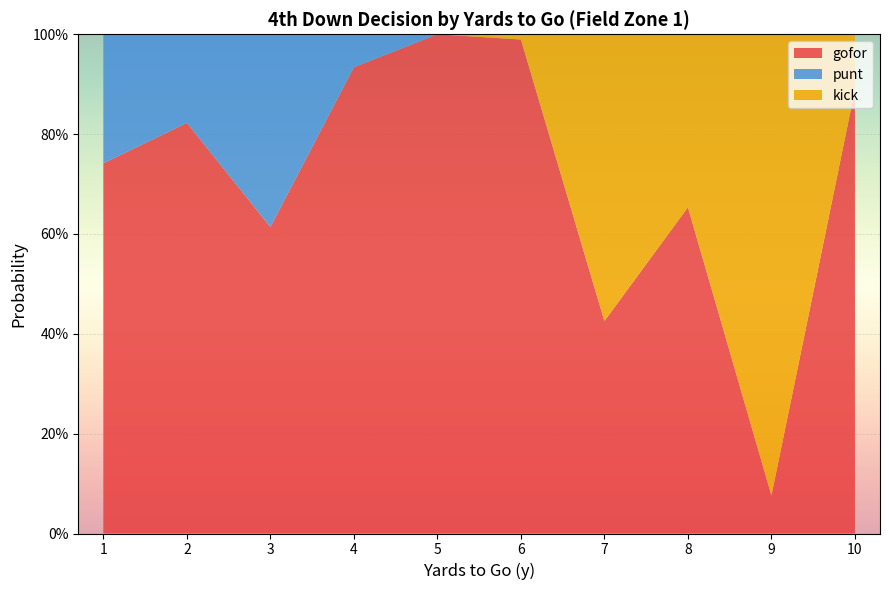

Reading left to right, what are all the values shown in this chart?

gofor: 1=0.7	2=0.8	3=0.6	4=0.9	5=1.0	6=1.0	7=0.4	8=0.7	9=0.1	10=0.9
punt: 1=0.3	2=0.2	3=0.4	4=0.1	5=0.0	6=0.0	7=0.0	8=0.0	9=0.0	10=0.0
kick: 1=0.0	2=0.0	3=0.0	4=0.0	5=0.0	6=0.0	7=0.6	8=0.3	9=0.9	10=0.1